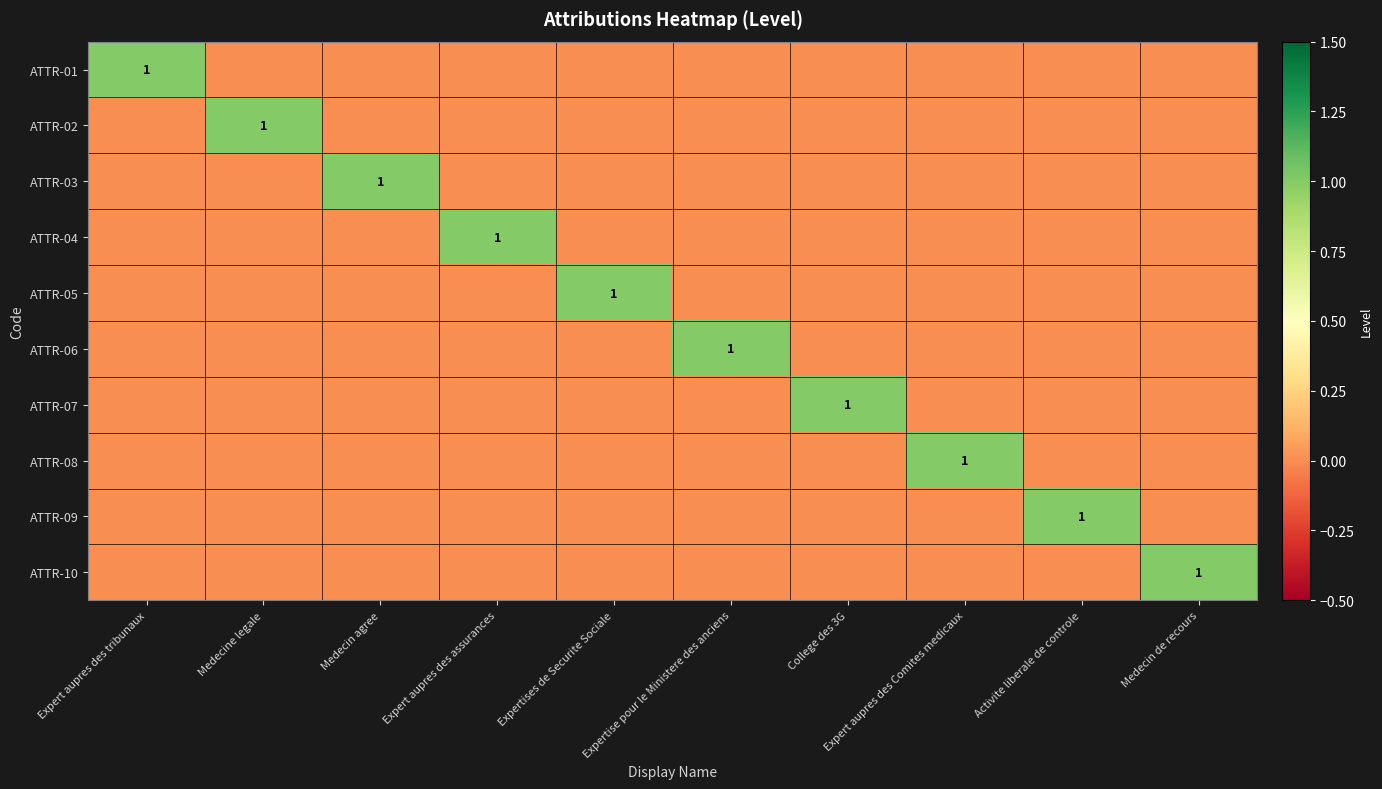

The ATTR-09 series shows -1 at Expert aupres des Comites medicaux. True or false?

False